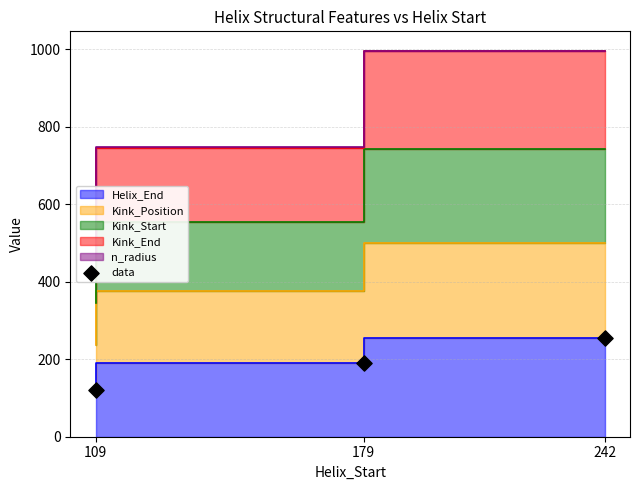

Between 242 and 109, which is larger?

242